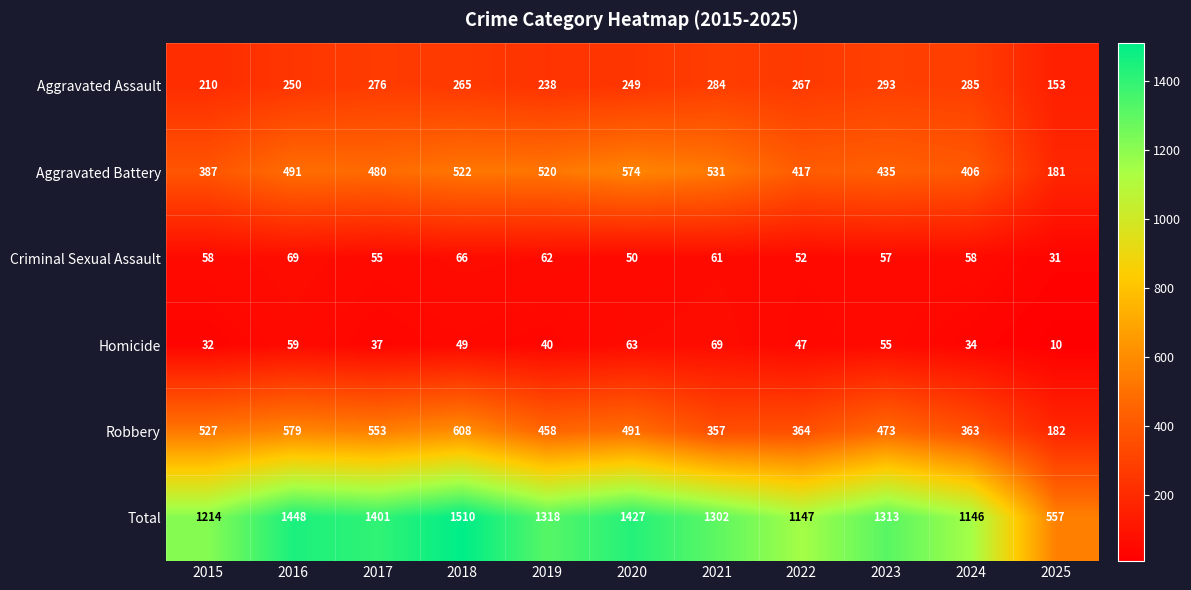

Which series has the largest total across all categories?

Total